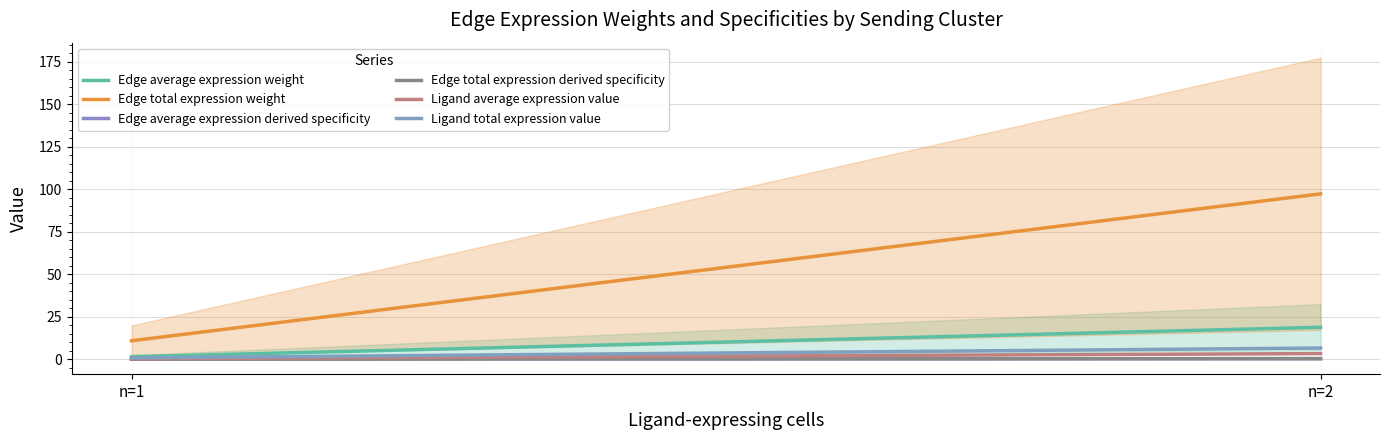

At which label does Edge total expression weight first exceed 97?

n=2